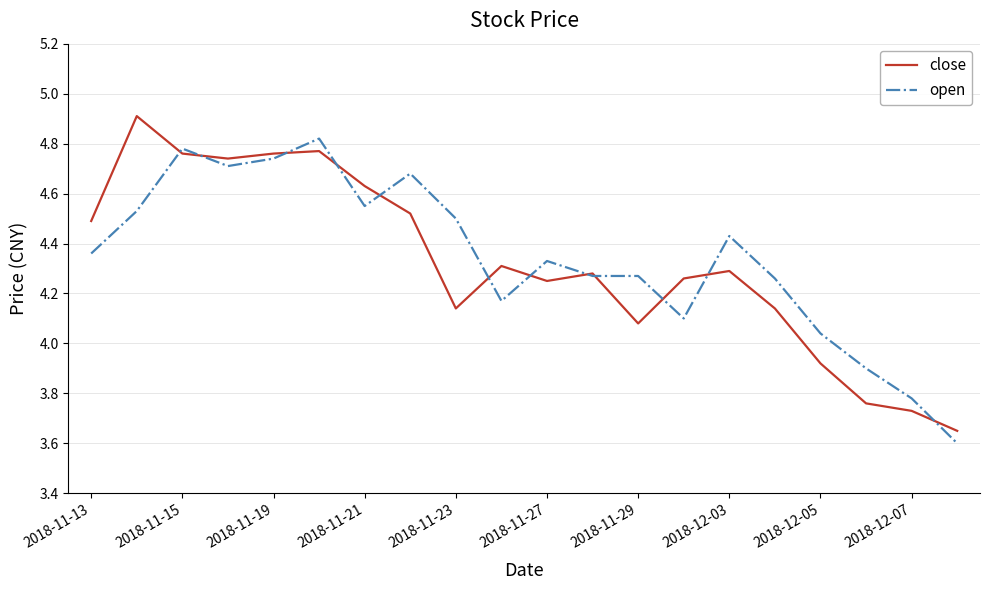

Rank the series by their maximum value, from lowest to highest.

open, close